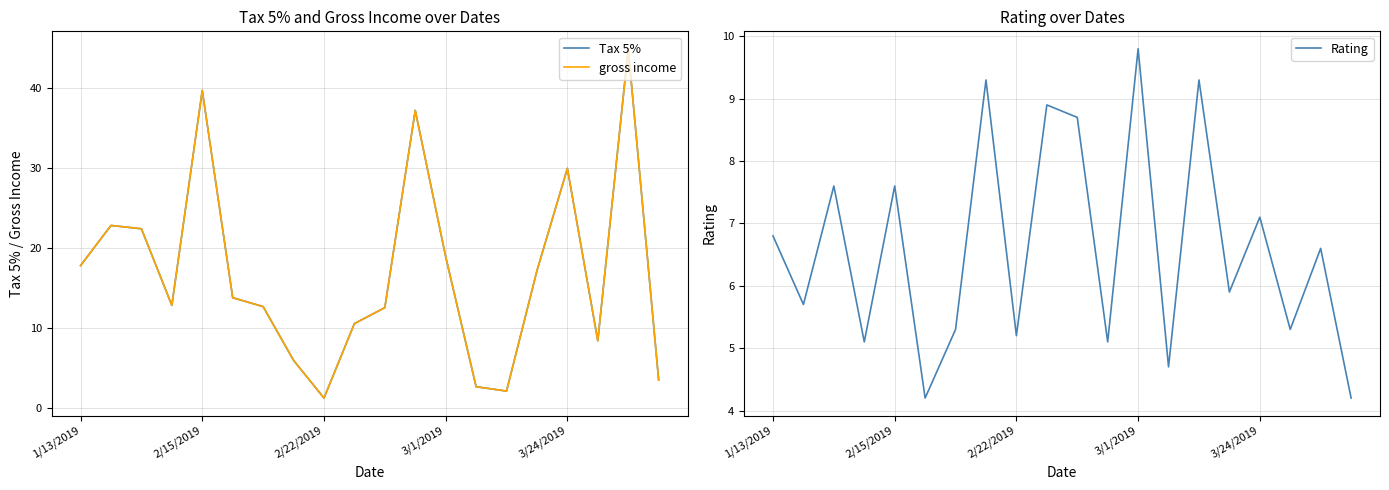

Which category has the highest value in the Rating series?

3/1/2019